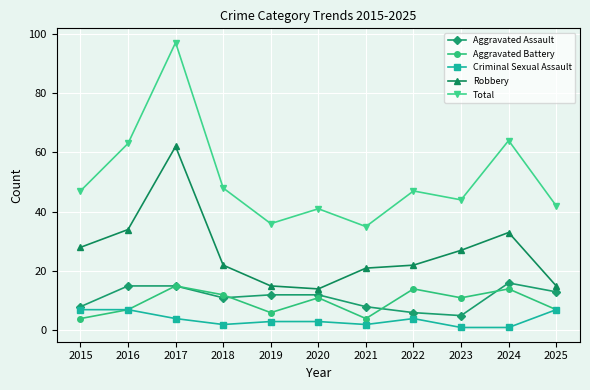

How many lines are shown in the chart?

5